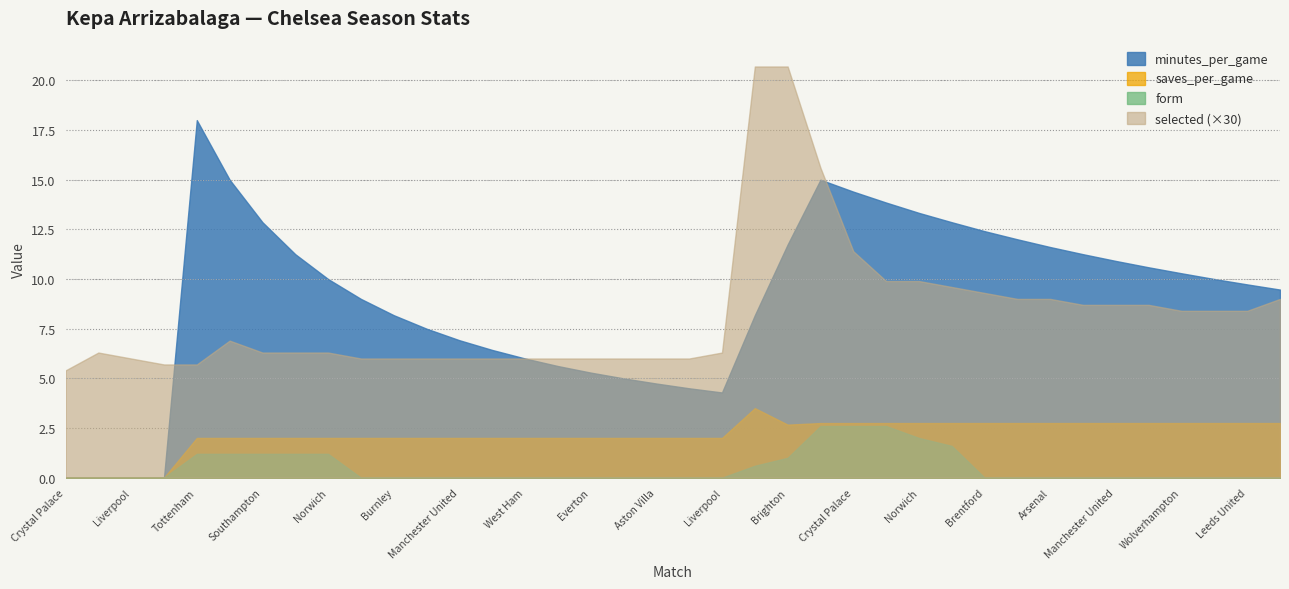

What is the difference between the second highest and second lowest values in the saves_per_game series?

2.8